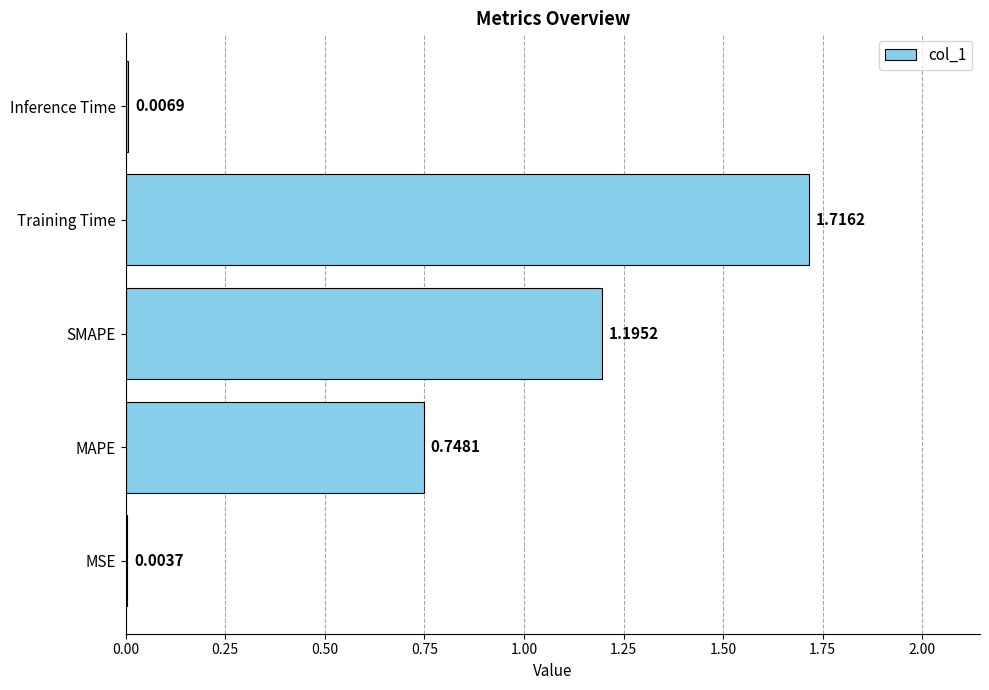

Are the bars horizontal?

Yes